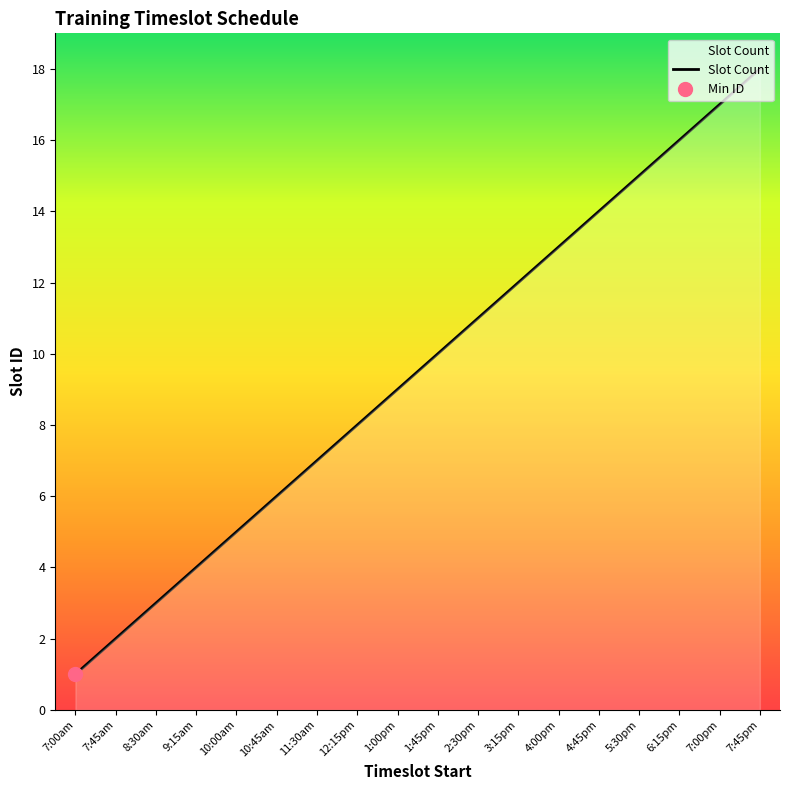

Which has a higher value, 4:45pm or 5:30pm?

5:30pm